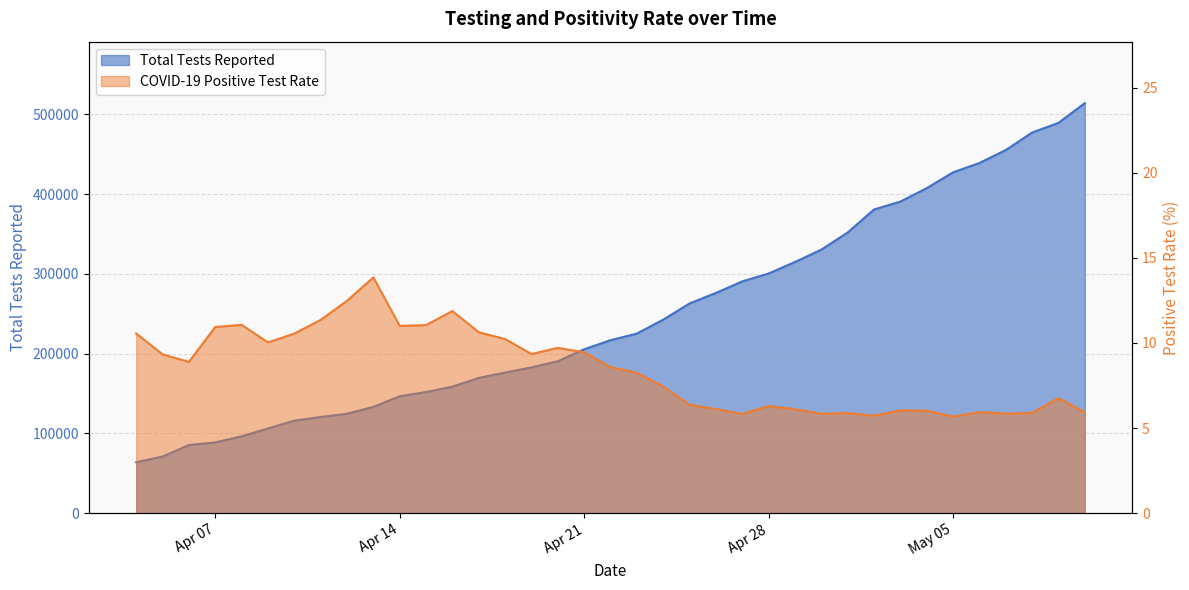

The value of Total Tests Reported at 2020-05-01 is 531605.0. True or false?

False